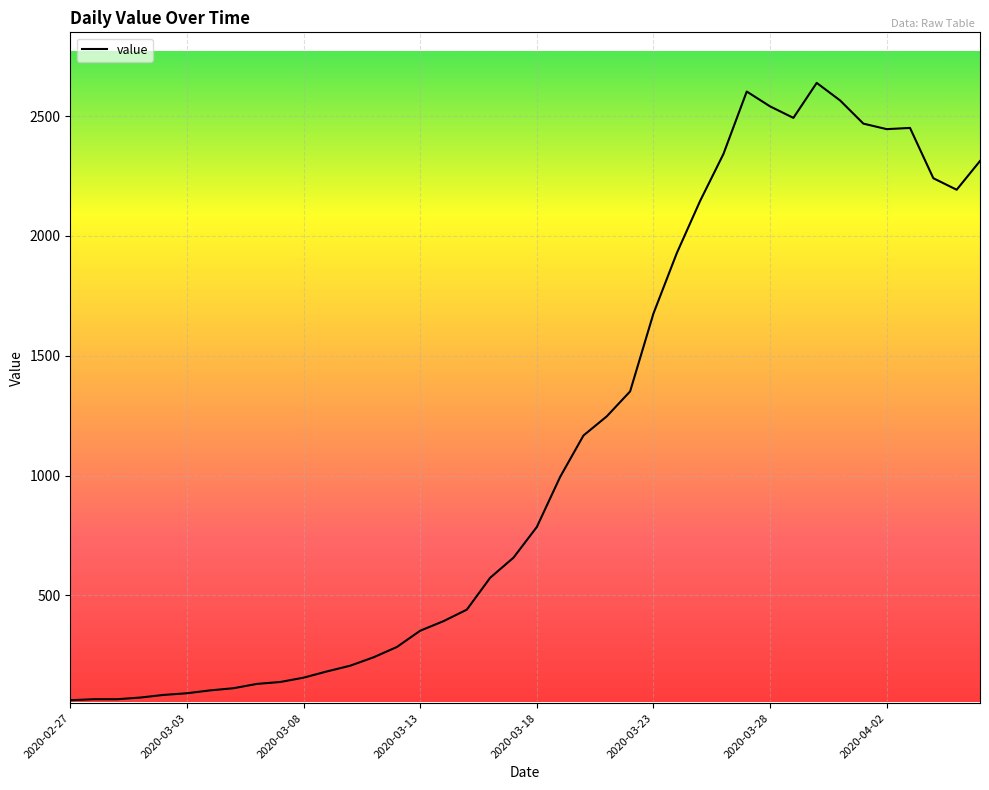

What is the smallest value displayed?

62